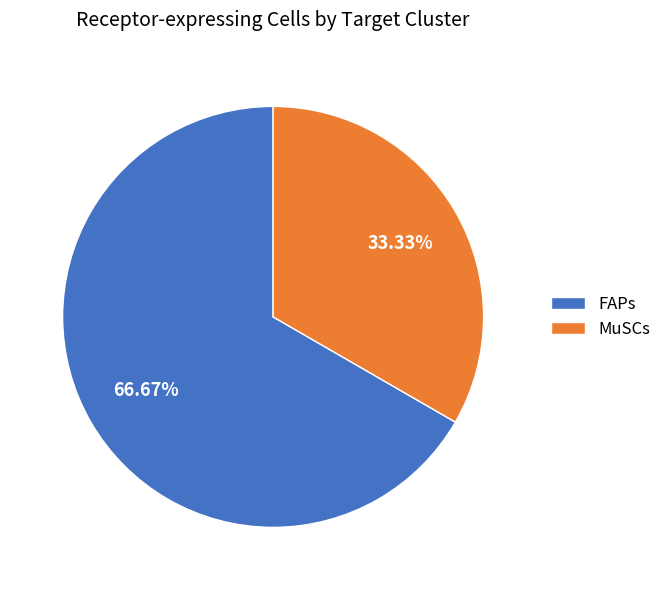

What is the smallest slice in the pie chart?

MuSCs